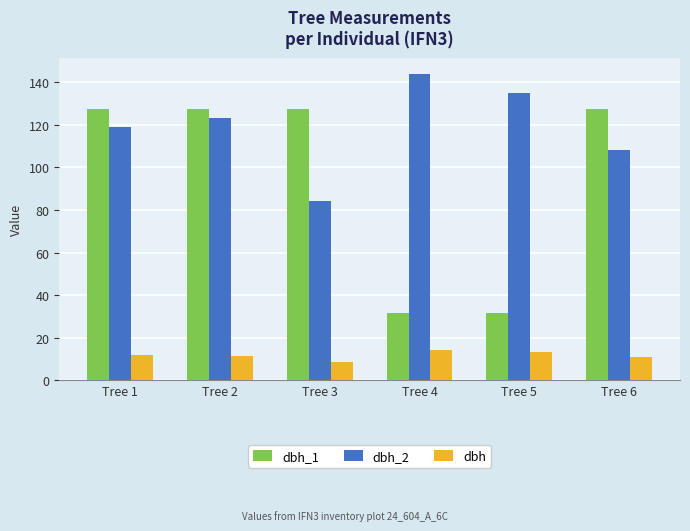

Which series has the largest total across all categories?

dbh_2